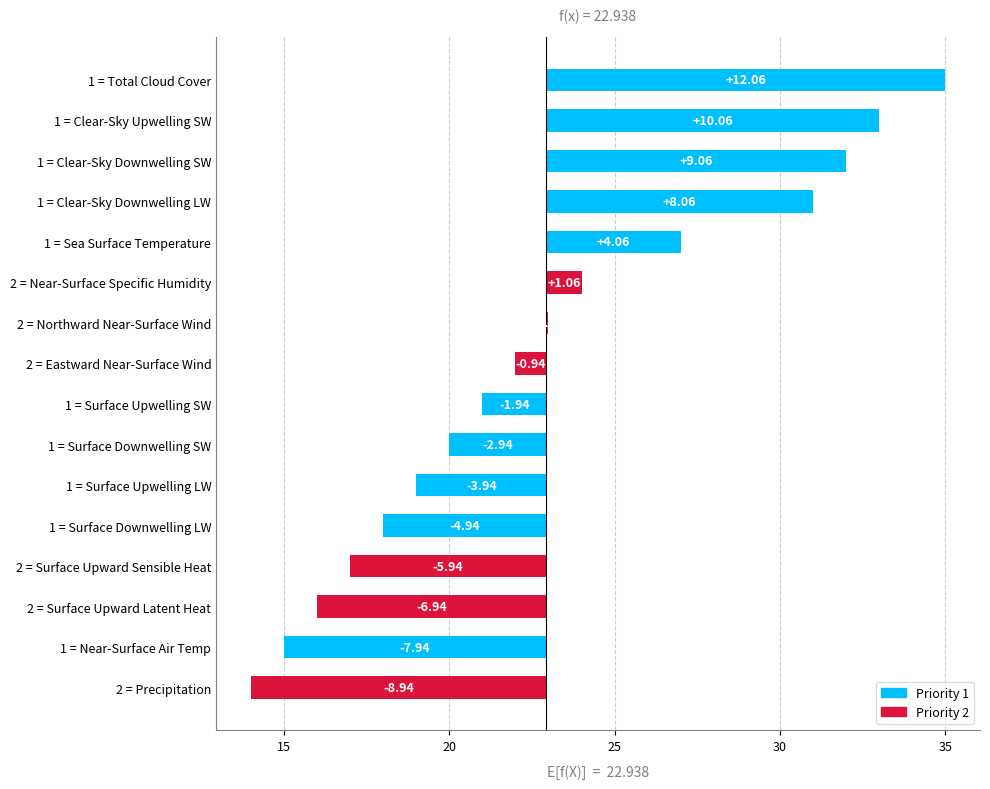

Is it true that the value at 1 = Surface Downwelling SW is -4.8?

False